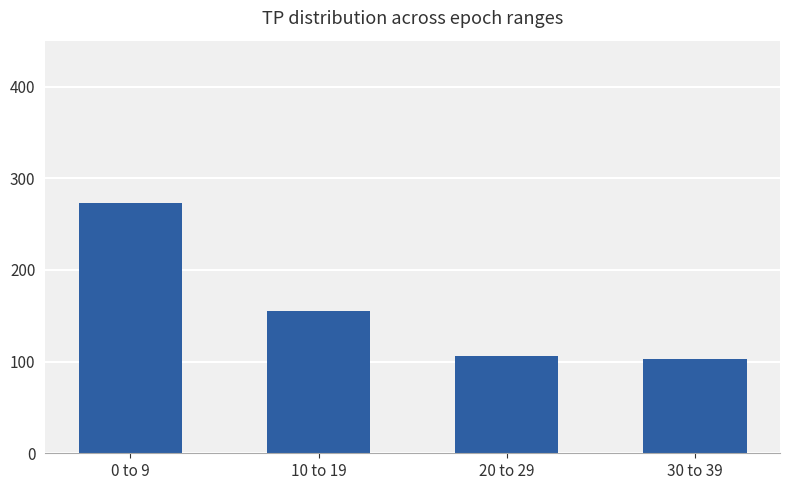

Which has a higher value, 20 to 29 or 10 to 19?

10 to 19